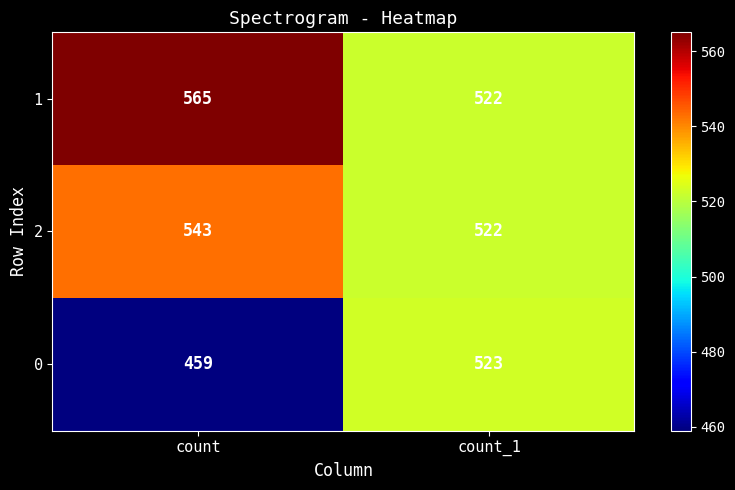

What is the difference between the maximum and minimum values in the 0 series?

64